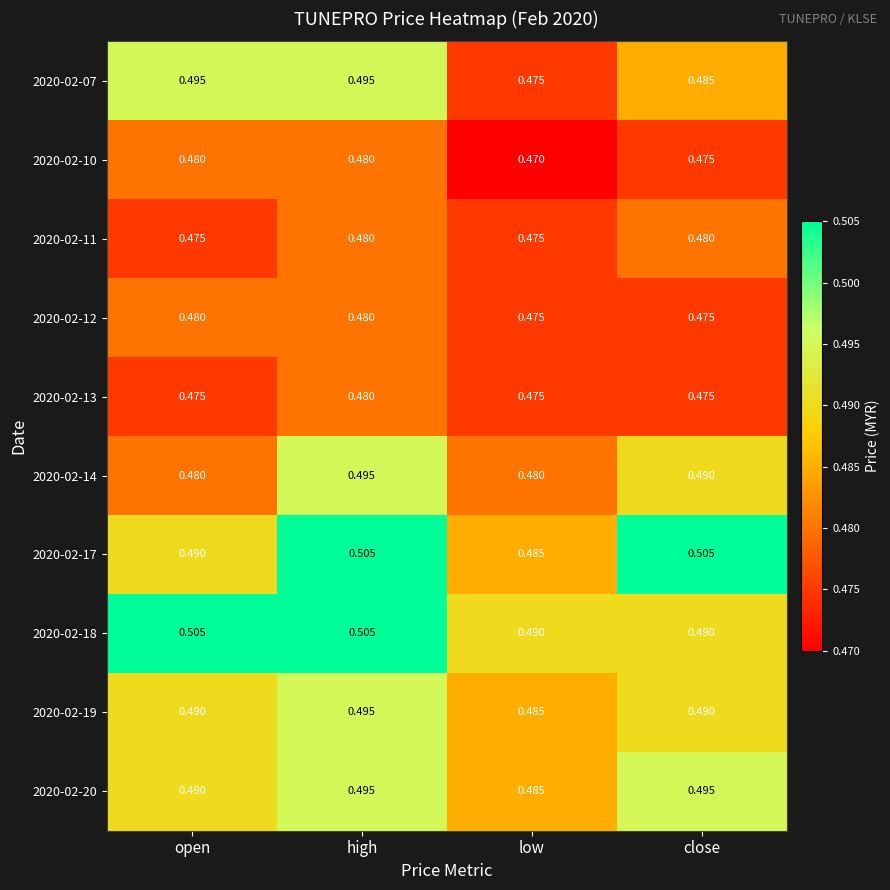

At which category is the sum across all series the highest?

high